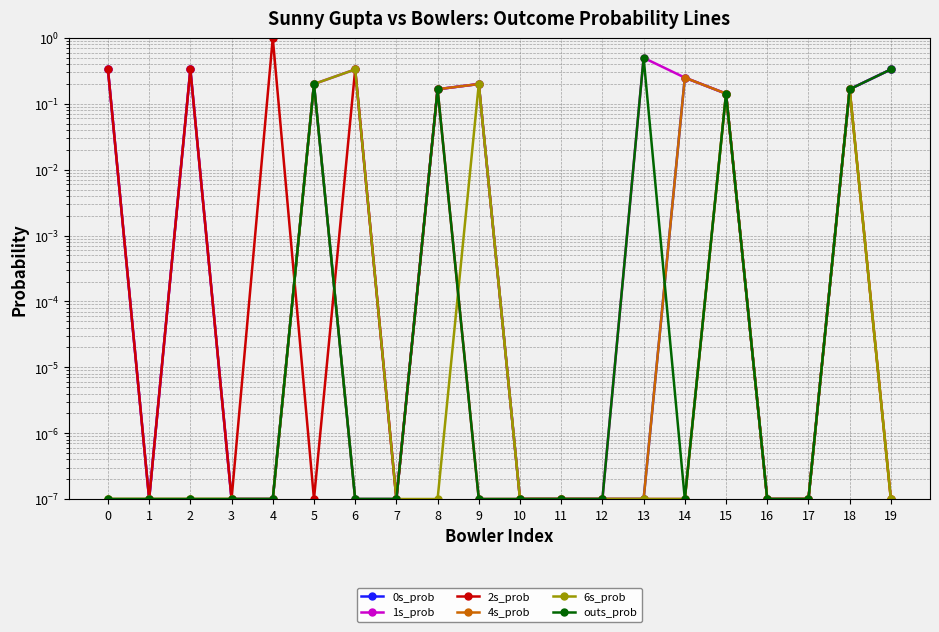

True or false: 1s_prob has a value of 0.0 at 3.

False